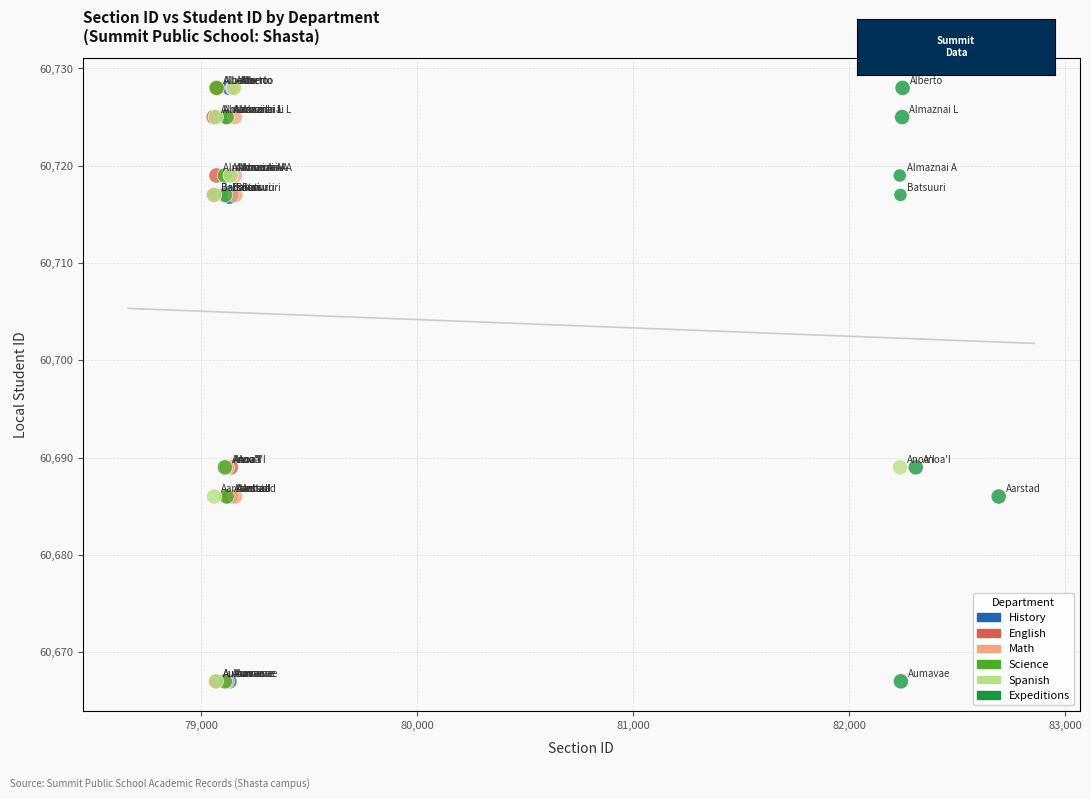

What are all the series names shown in the legend?

History, English, Math, Science, Spanish, Expeditions